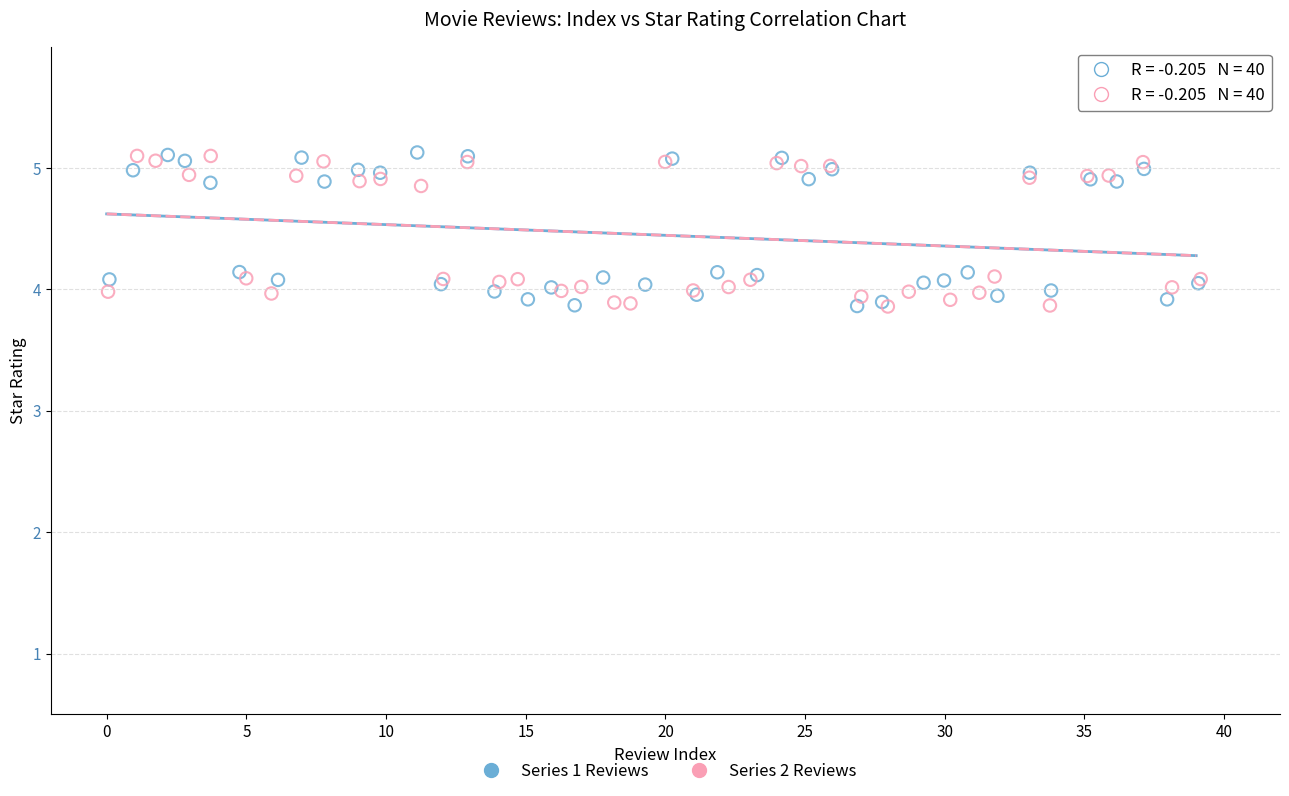

What are all the series names shown in the legend?

Series 1 Reviews, Series 2 Reviews